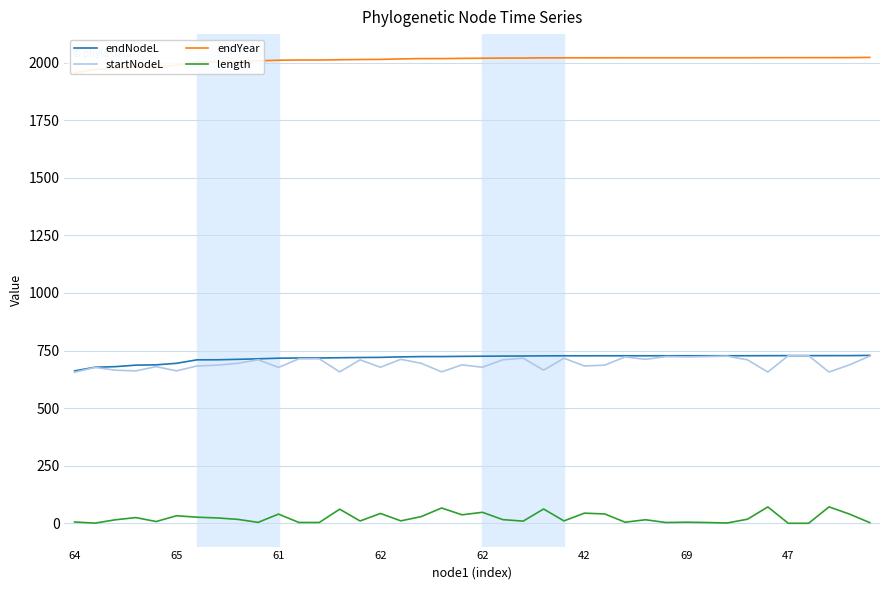

List the series in order of their peak value, lowest first.

length, startNodeL, endNodeL, endYear